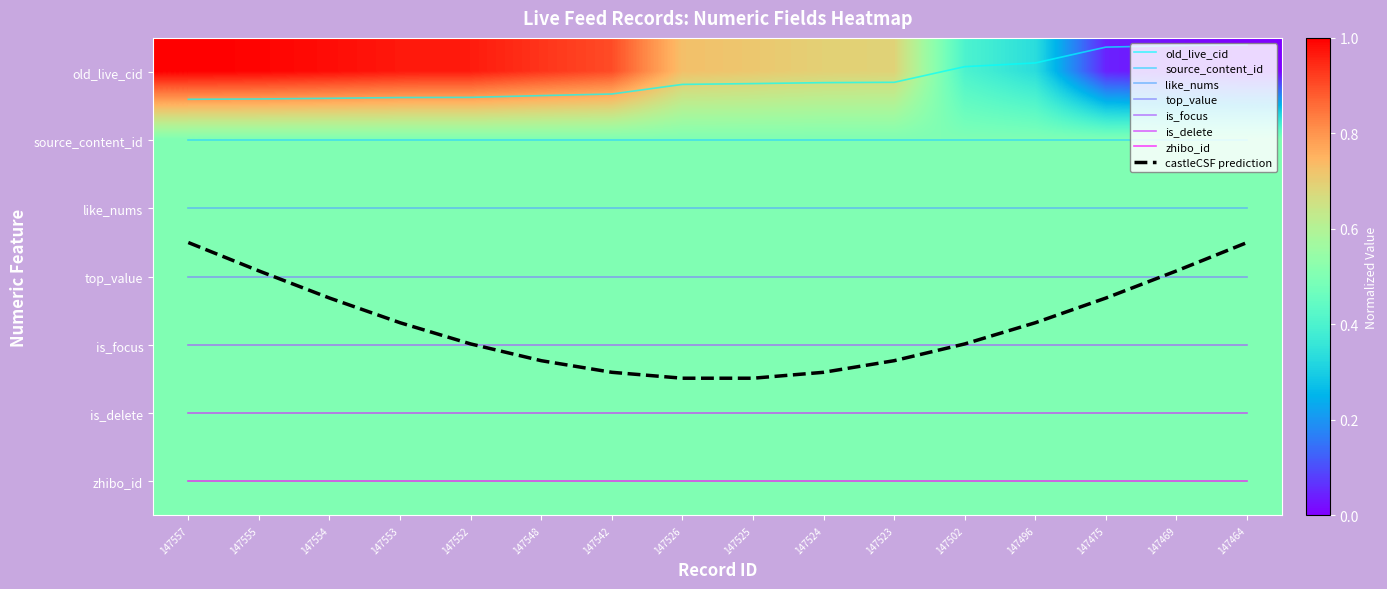

Between 147554 and 147525, which series saw the biggest shift?

castleCSF prediction